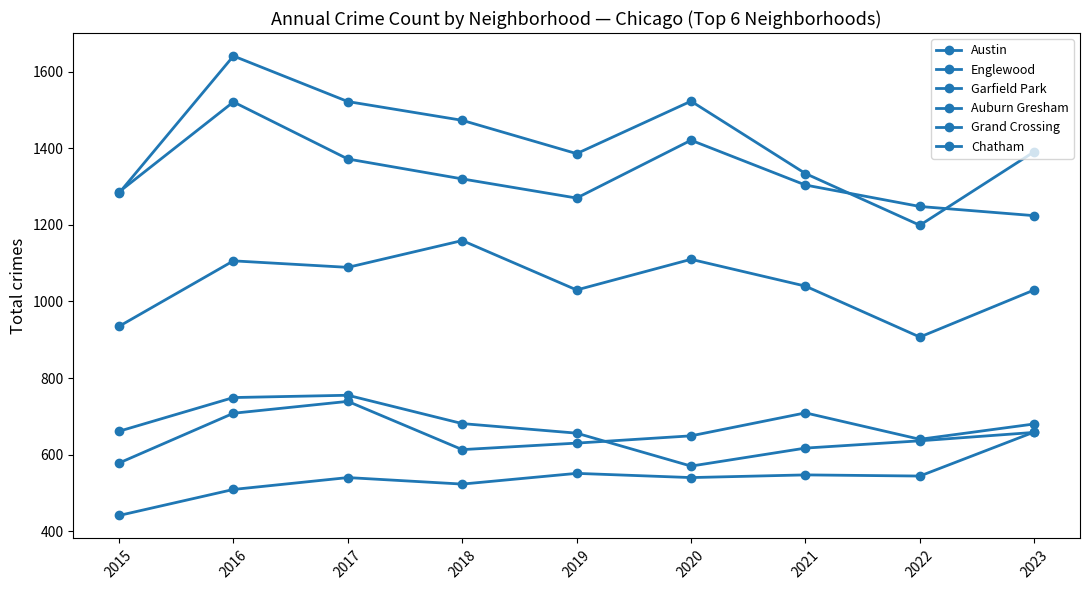

After their last crossing, which series has the higher values: Chatham or Auburn Gresham?

Chatham